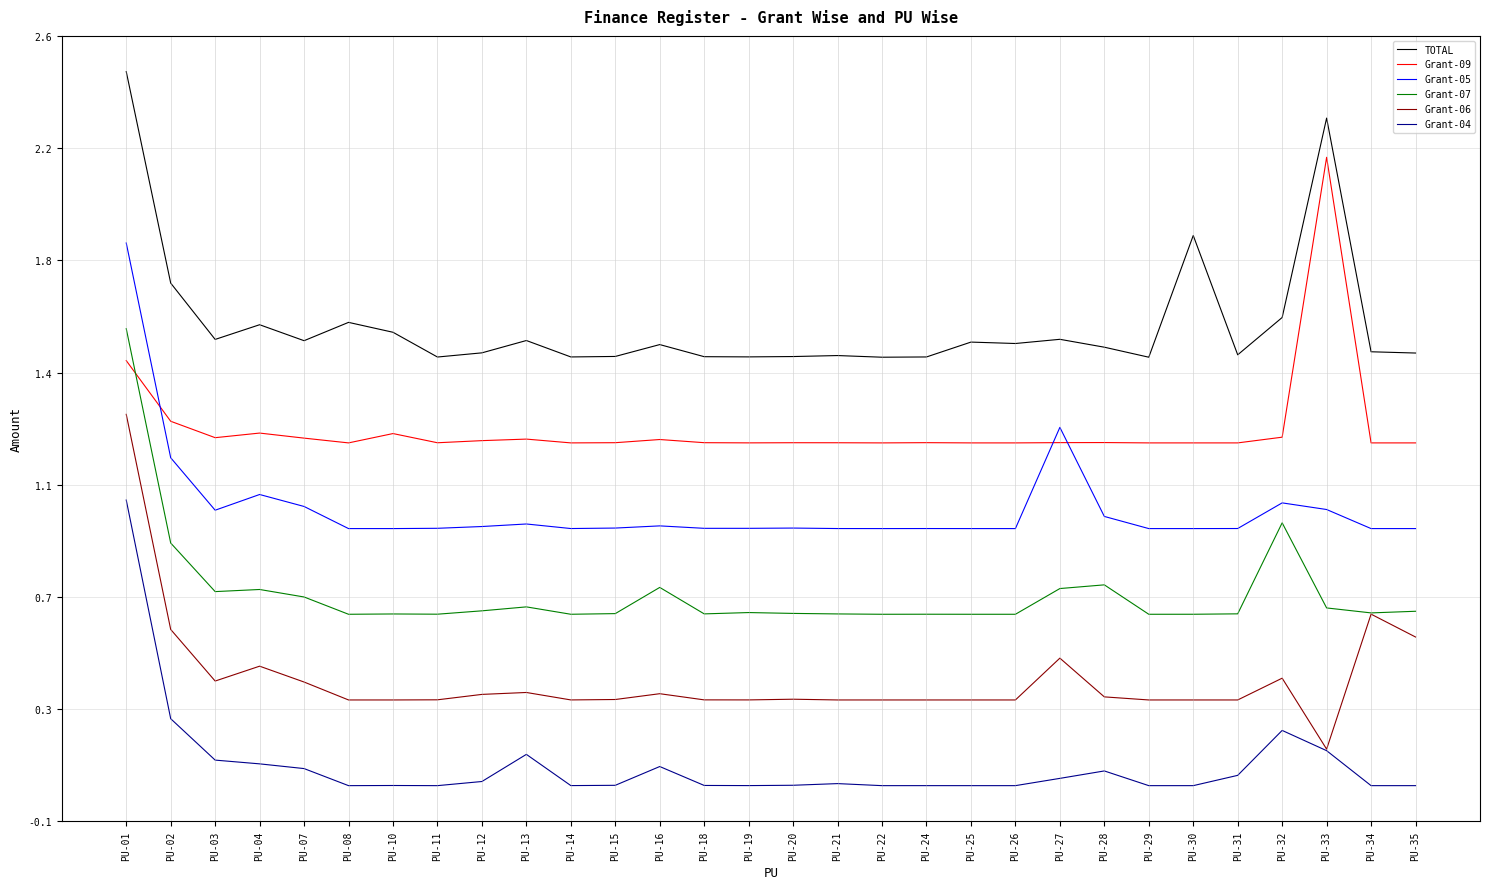

What is the sum of all Grant-06 values?

11.1